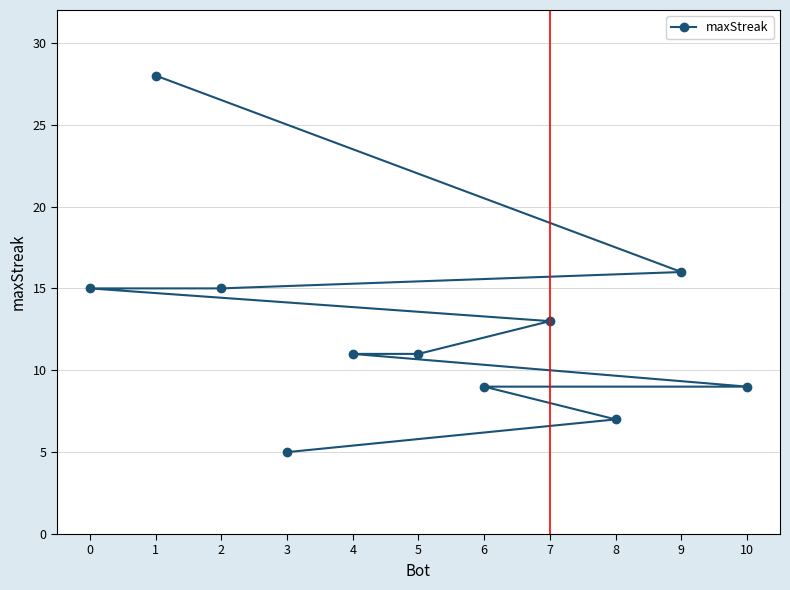

True or false: the data shows 46 at 1.

False